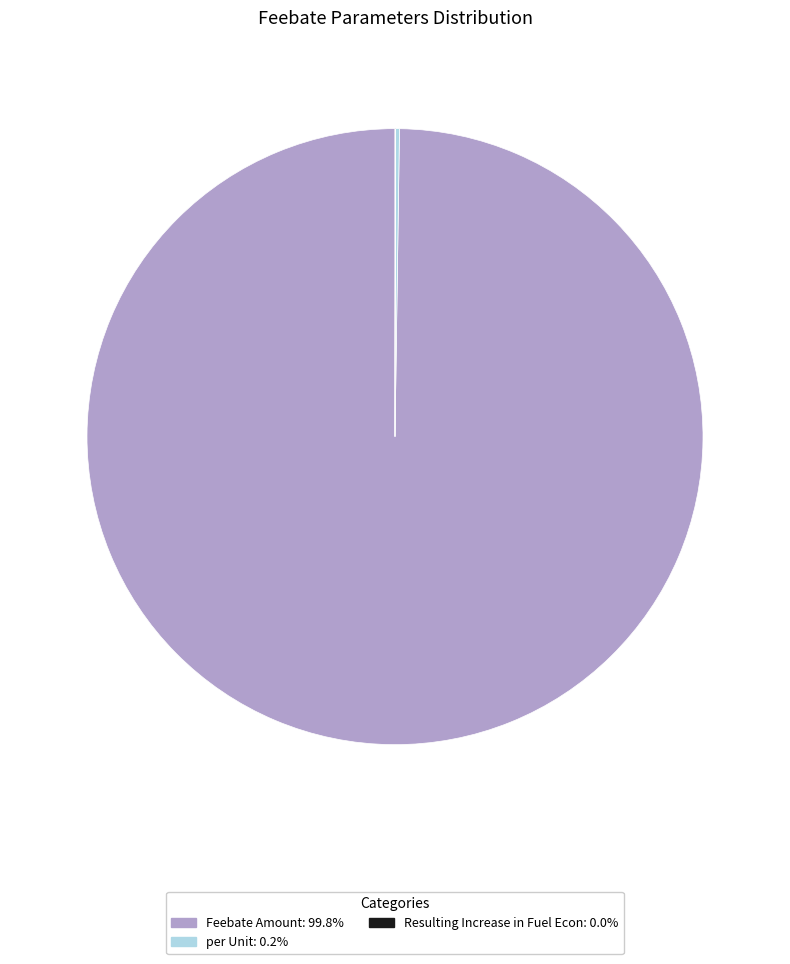

Which category has the biggest portion of the pie?

Feebate Amount